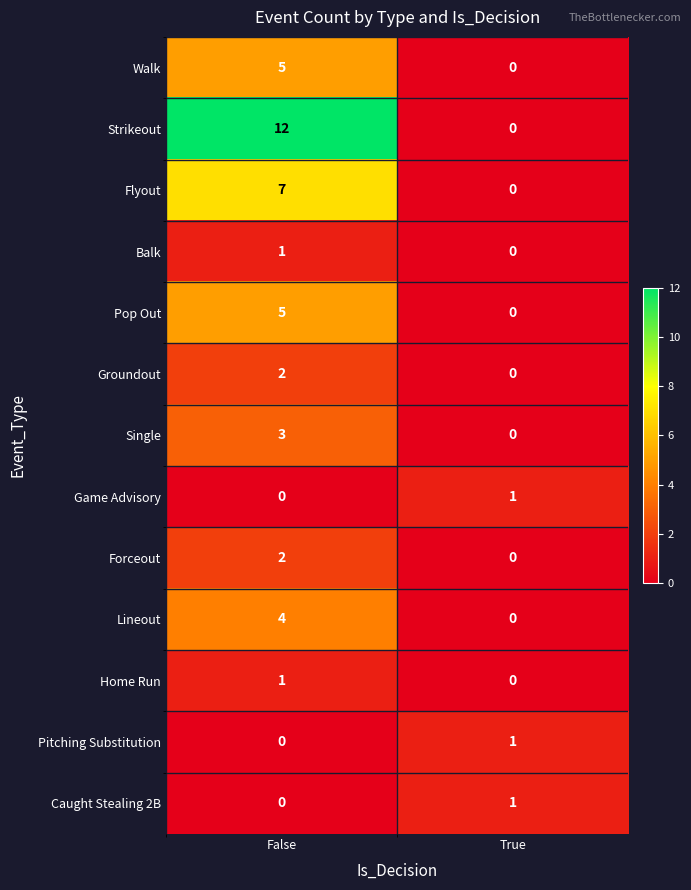

What is the difference between the Strikeout values at False and True?

12